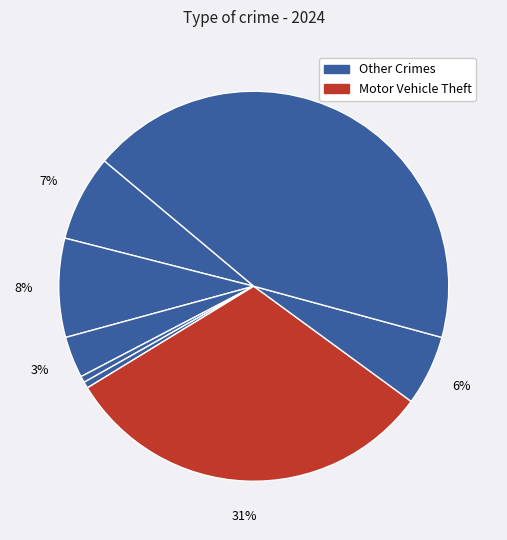

Does any single category account for the majority?

No